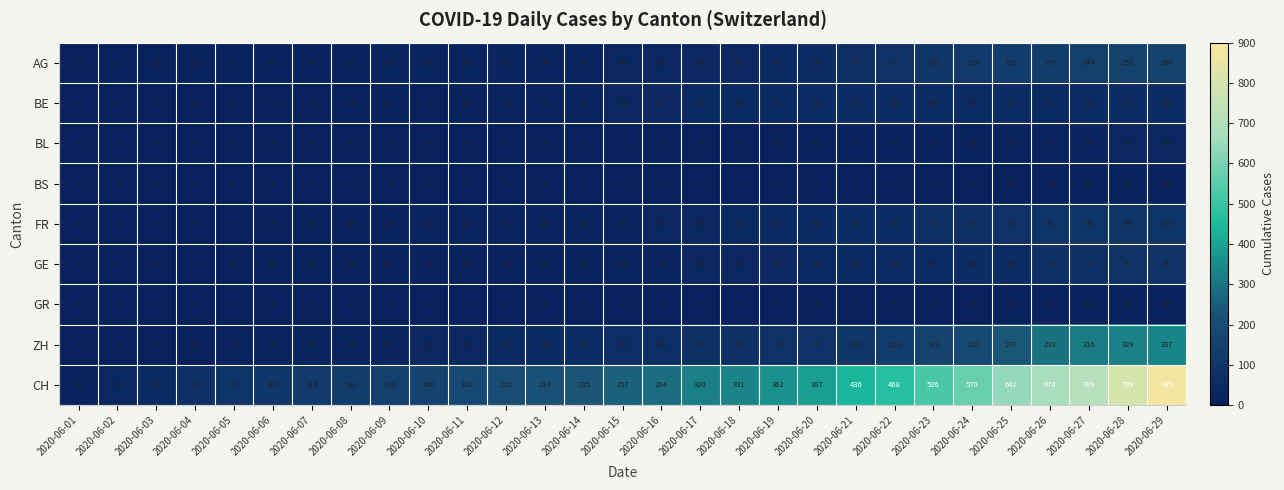

The AG series shows 47 at 2020-06-19. True or false?

True